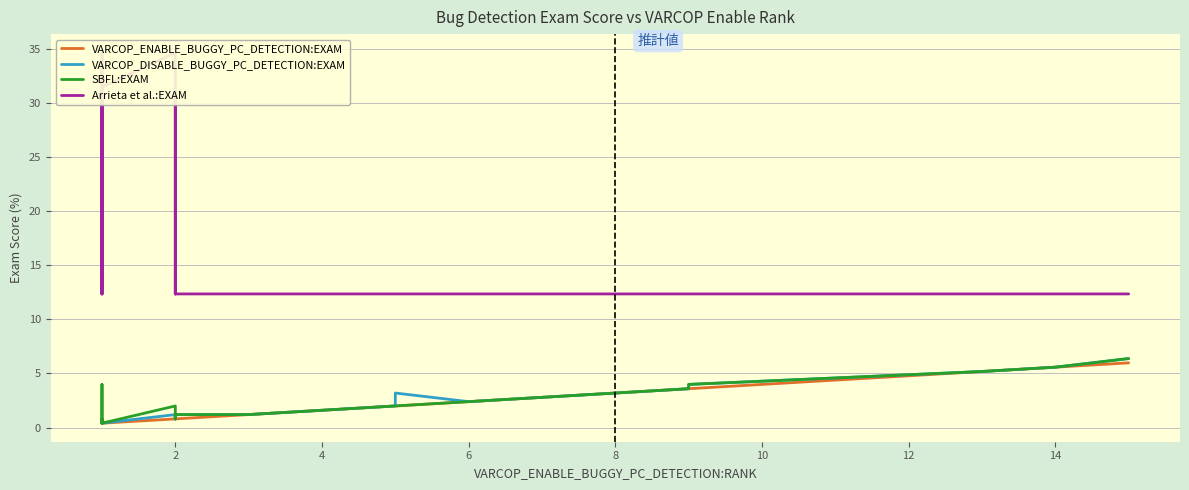

What is the sum of all Arrieta et al.:EXAM values?

624.3